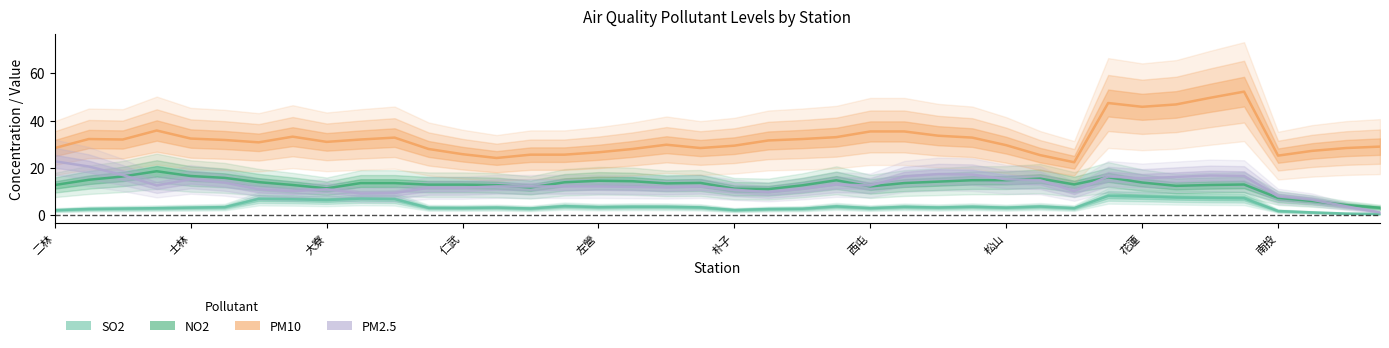

True or false: SO2 and NO2 cross at least once.

False